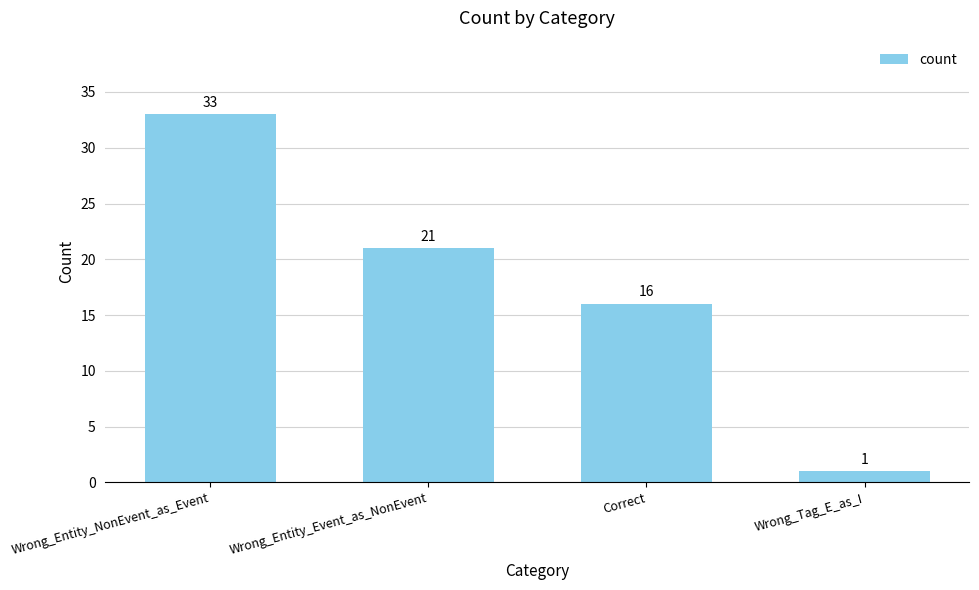

Reading left to right, extract all data points from this chart.

33	21	16	1